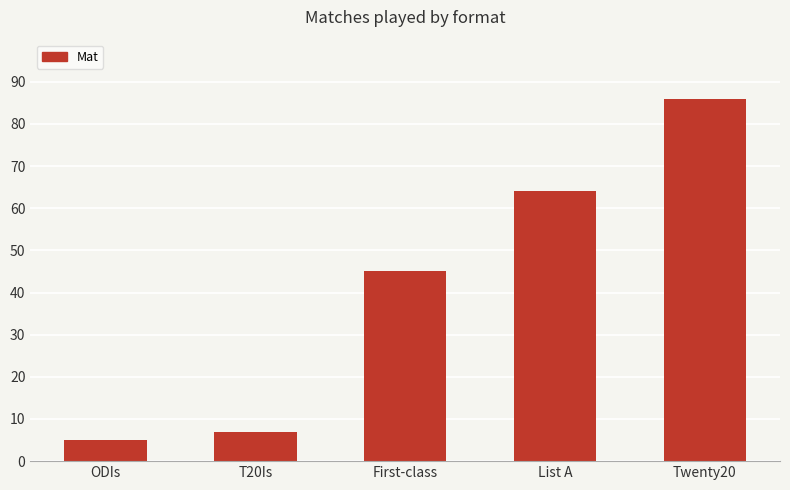

List the labels in order of value, largest first.

Twenty20, List A, First-class, T20Is, ODIs